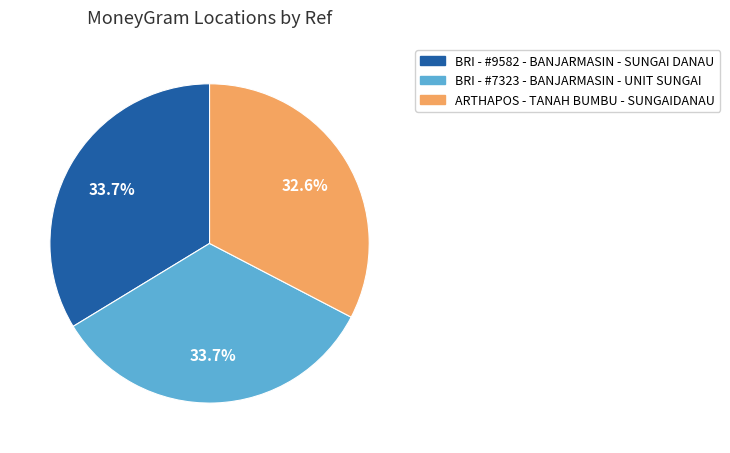

How many slices are in this pie chart?

3